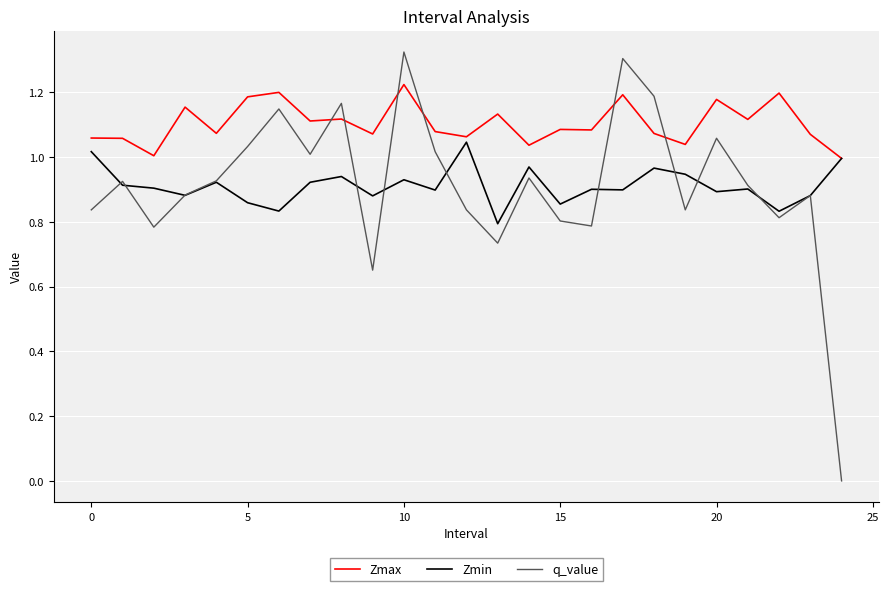

True or false: q_value and Zmax cross at least once.

True